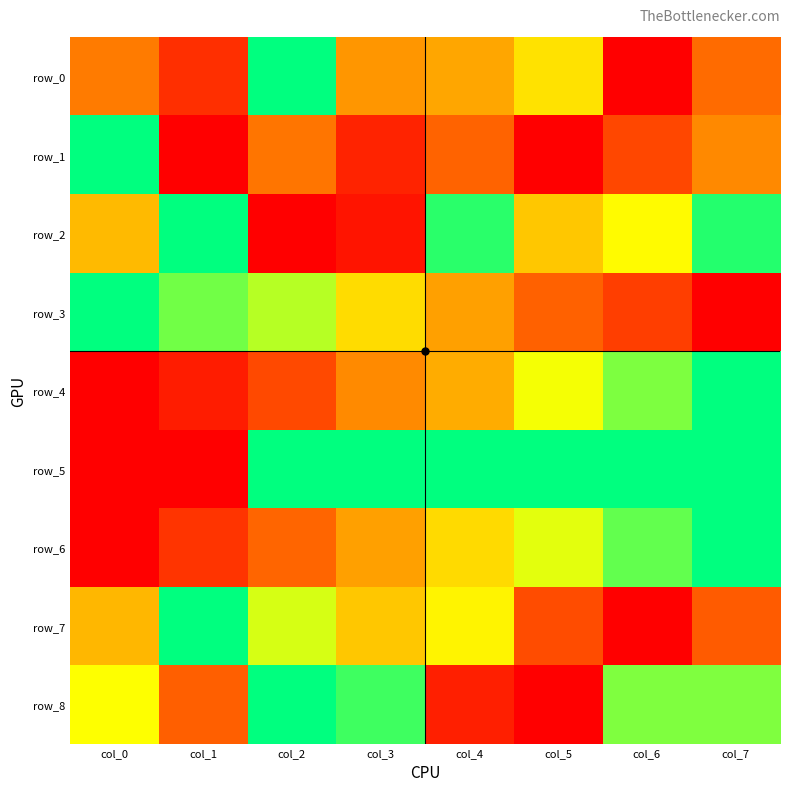

How many values in row_6 are above zero?

7